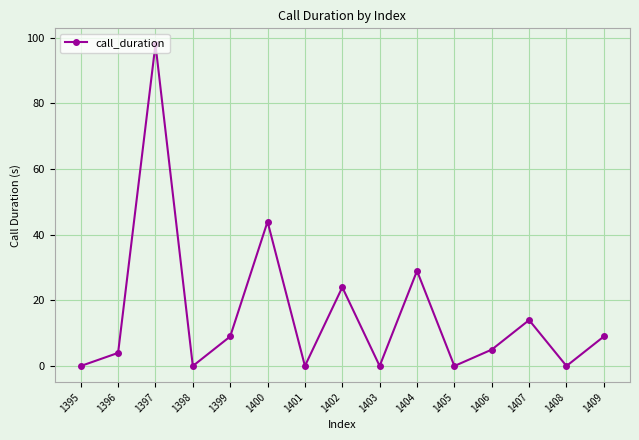

What is the change in value from 1400 to 1401?

-44